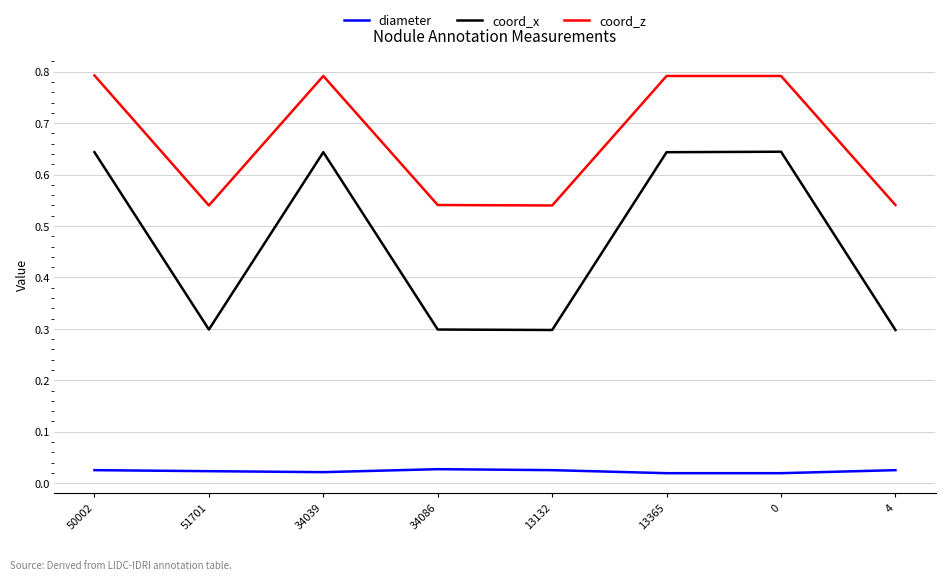

What is the total value across all series at 34039?

1.5